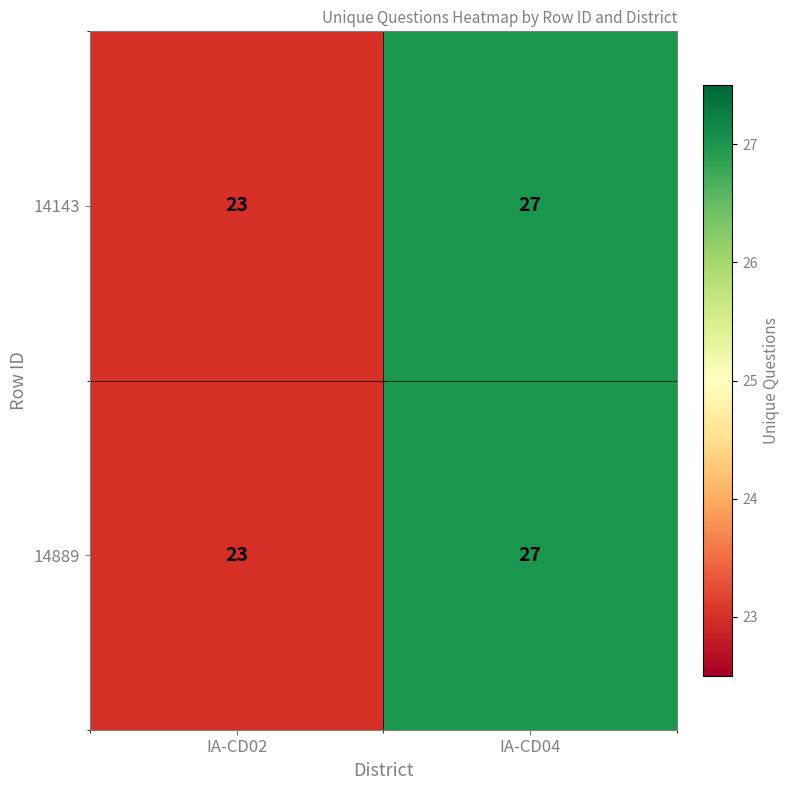

What is the approximate value of 14889 at IA-CD04?

27